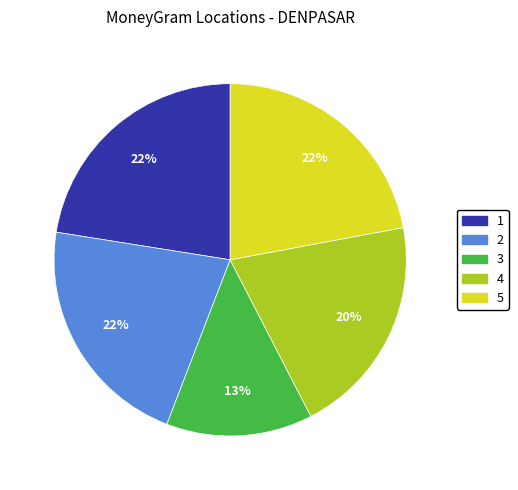

To the nearest percent, what is the average slice percentage?

20%